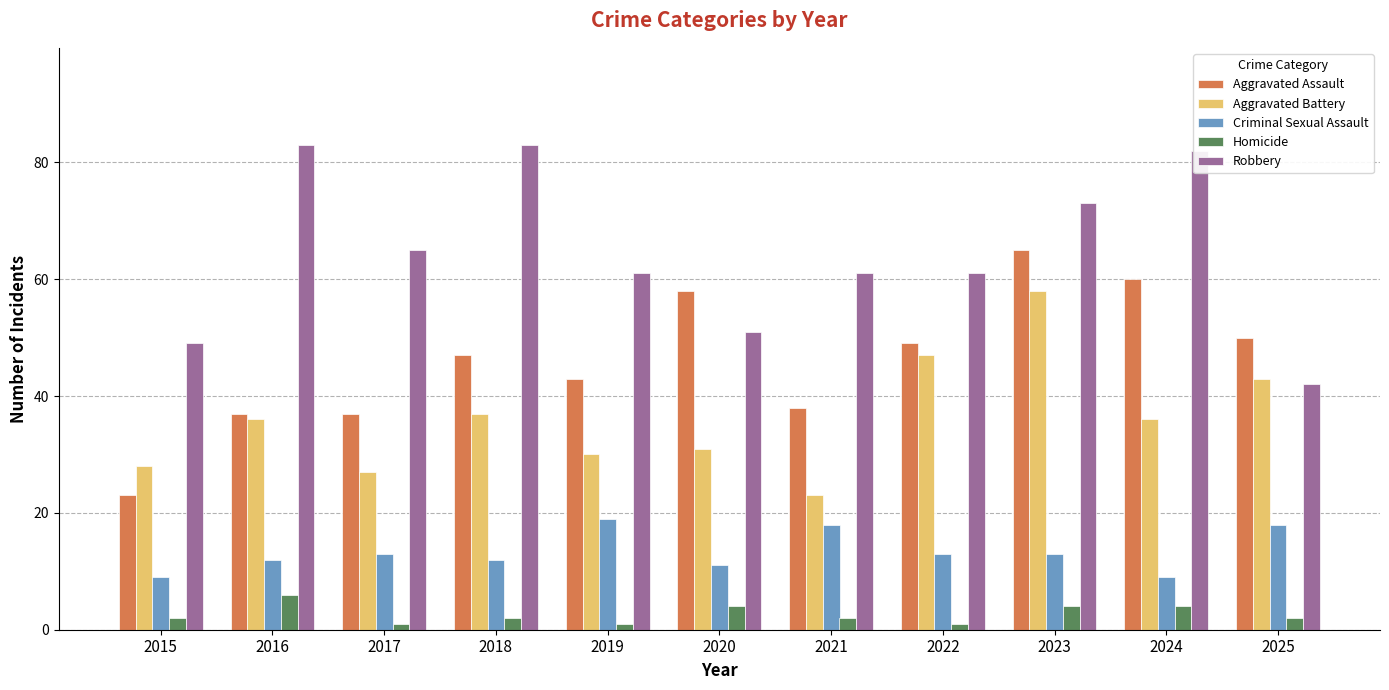

Reading left to right, what are all the values shown in this chart?

Aggravated Assault: 2015=23	2016=37	2017=37	2018=47	2019=43	2020=58	2021=38	2022=49	2023=65	2024=60	2025=50
Aggravated Battery: 2015=28	2016=36	2017=27	2018=37	2019=30	2020=31	2021=23	2022=47	2023=58	2024=36	2025=43
Criminal Sexual Assault: 2015=9	2016=12	2017=13	2018=12	2019=19	2020=11	2021=18	2022=13	2023=13	2024=9	2025=18
Homicide: 2015=2	2016=6	2017=1	2018=2	2019=1	2020=4	2021=2	2022=1	2023=4	2024=4	2025=2
Robbery: 2015=49	2016=83	2017=65	2018=83	2019=61	2020=51	2021=61	2022=61	2023=73	2024=82	2025=42